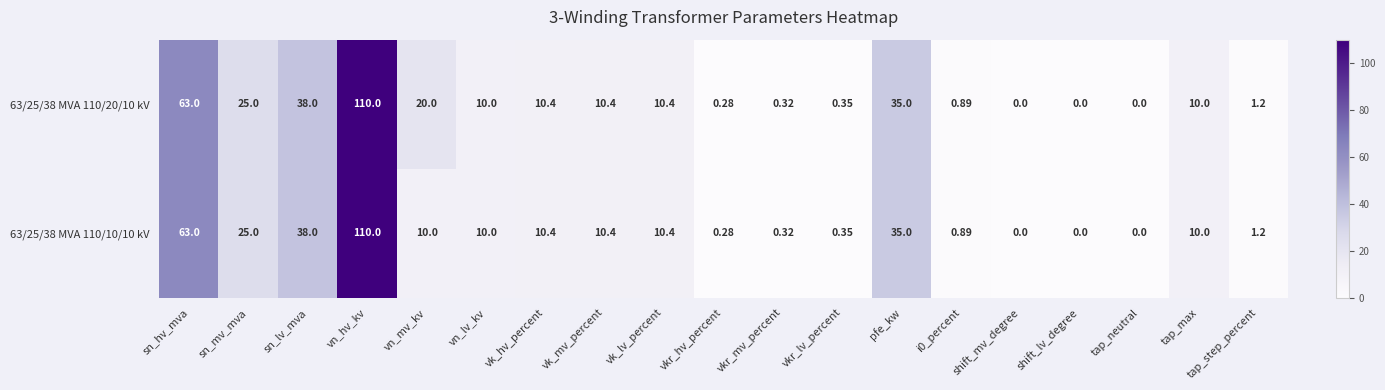

At which label does 63/25/38 MVA 110/20/10 kV reach its peak?

vn_hv_kv